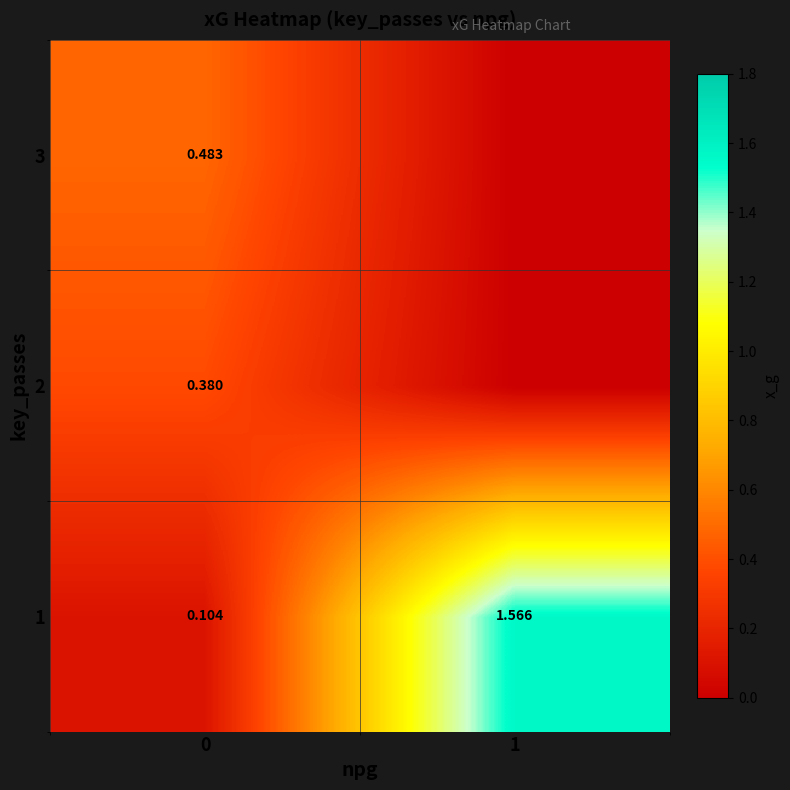

Count the number of data series in this chart.

3